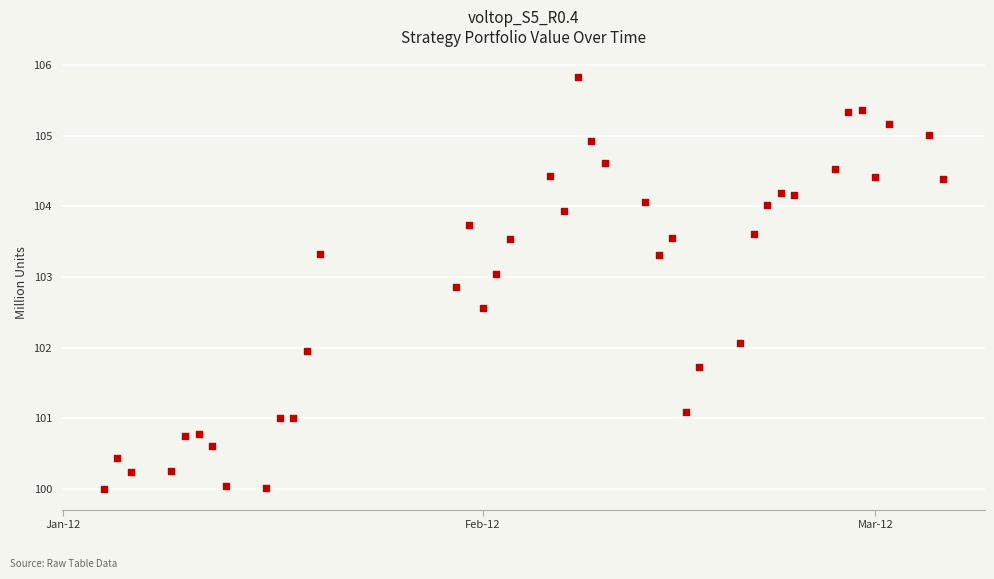

What is the range of X values (max minus min)?

62.0